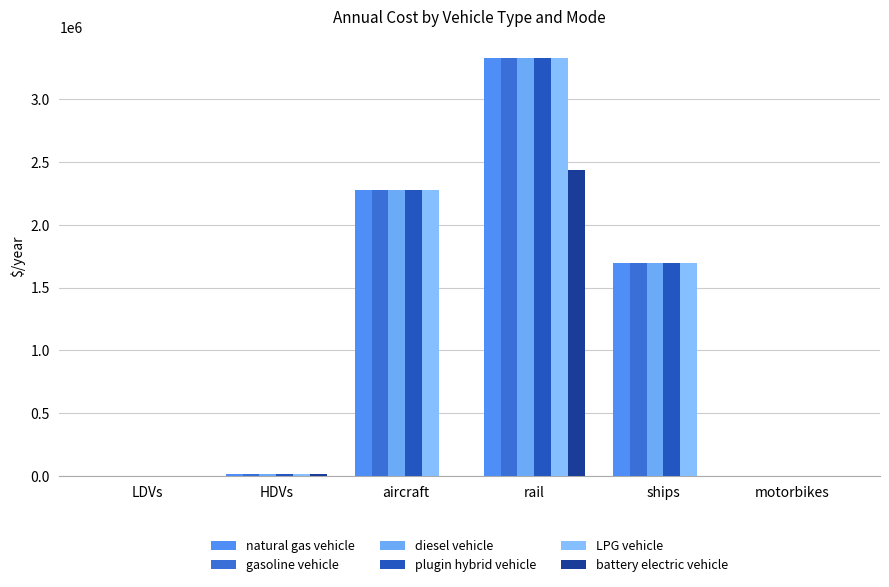

Are the bars horizontal?

No